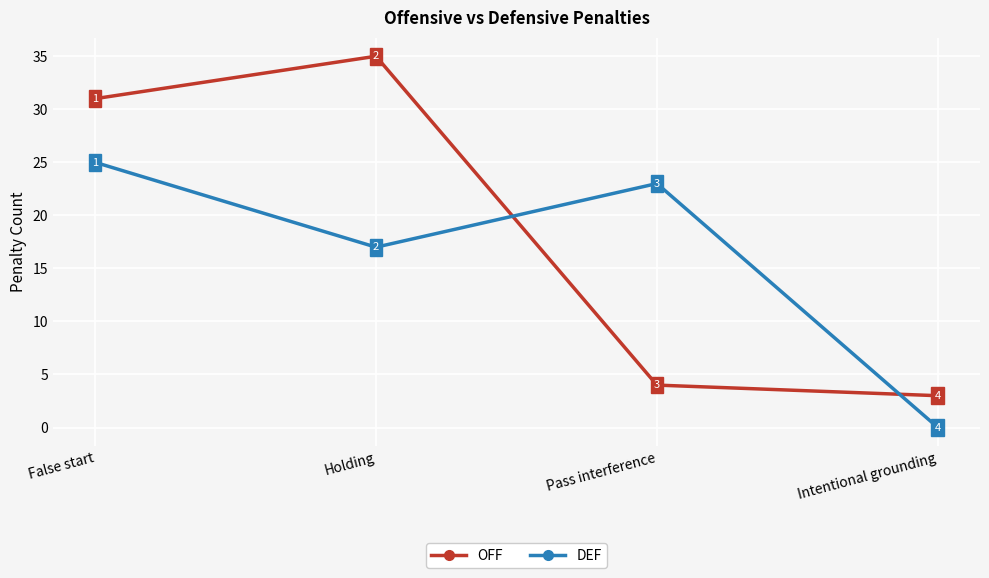

Reading left to right, extract all data points from this chart.

OFF: 31	35	4	3
DEF: 25	17	23	0